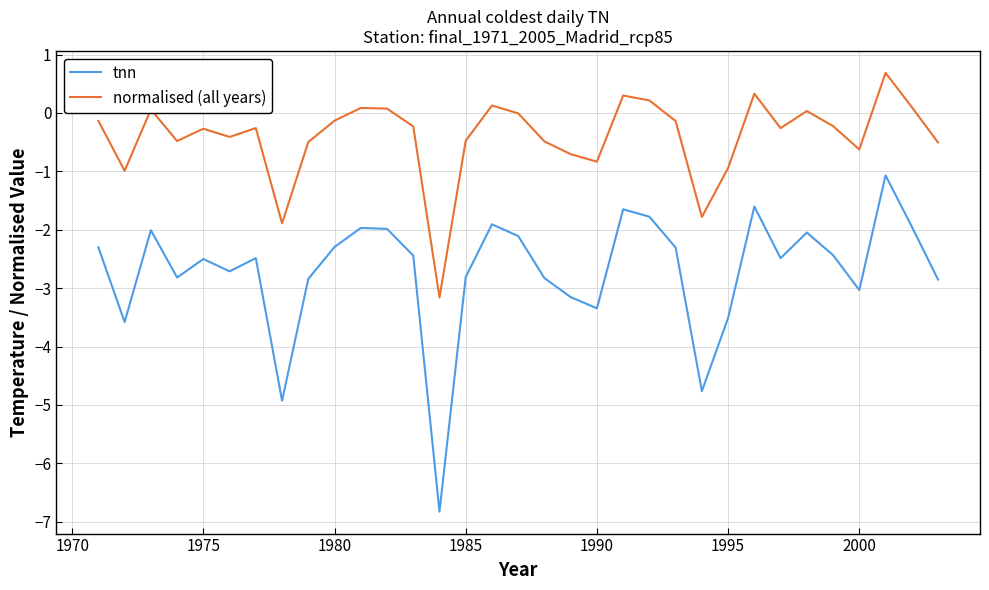

Which series has the largest total across all categories?

normalised (all years)